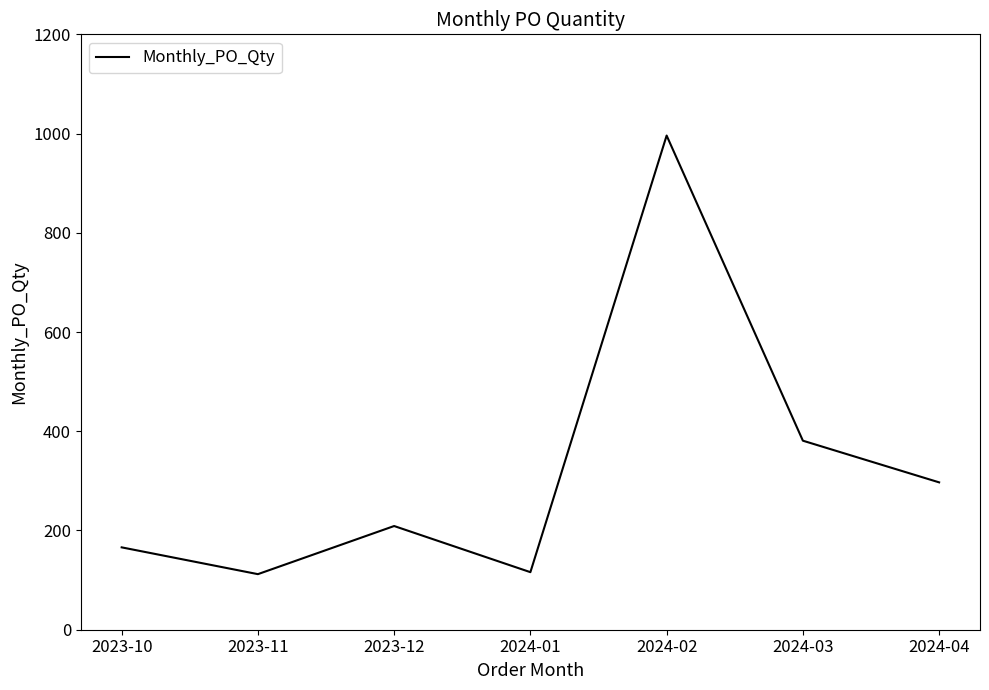

What is the ratio of the value at 2024-03 to the value at 2024-04?

1.3